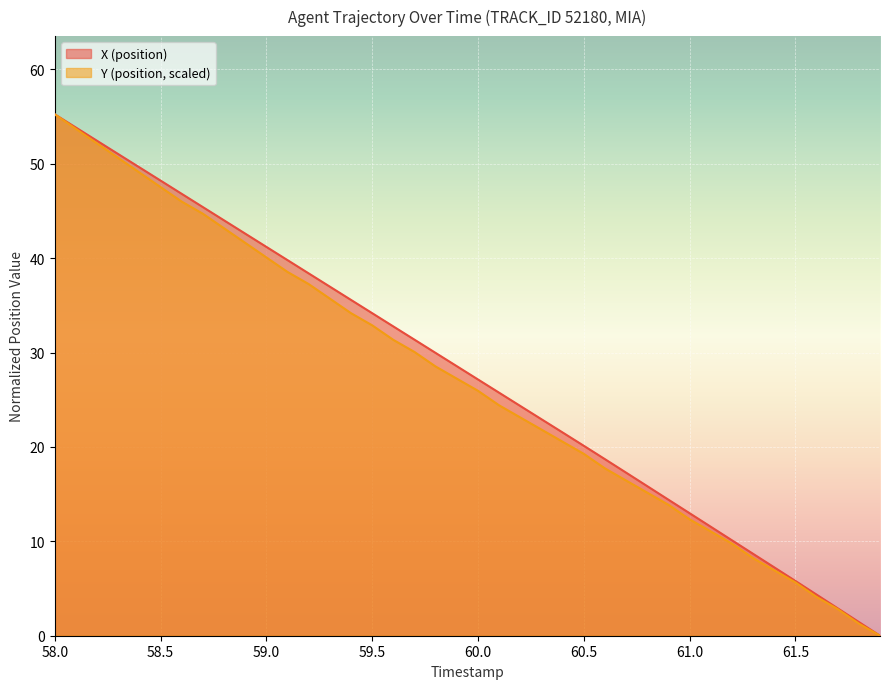

True or false: X (position) has a value of 5.9 at 60.5.

False